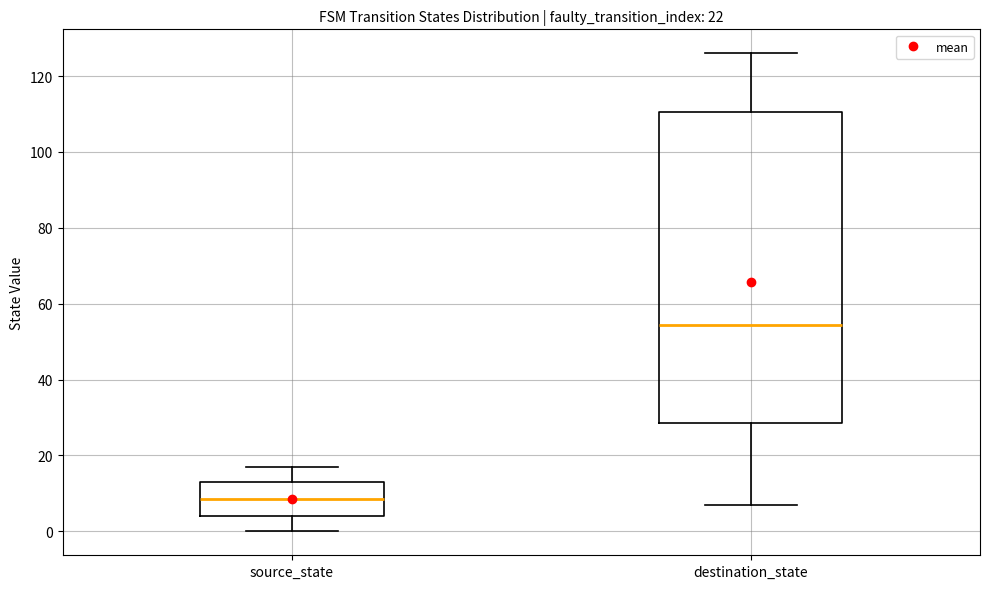

Reading left to right, transcribe this box plot: for each box, give where its median line is, the range the box spans, and where its two whiskers end, as read against the y-axis. The values are not printed on the chart, so give them approximately, as read against the axis.

source_state: median 8, box 4 to 14, whiskers 0 to 18
destination_state: median 54, box 28 to 110, whiskers 8 to 126